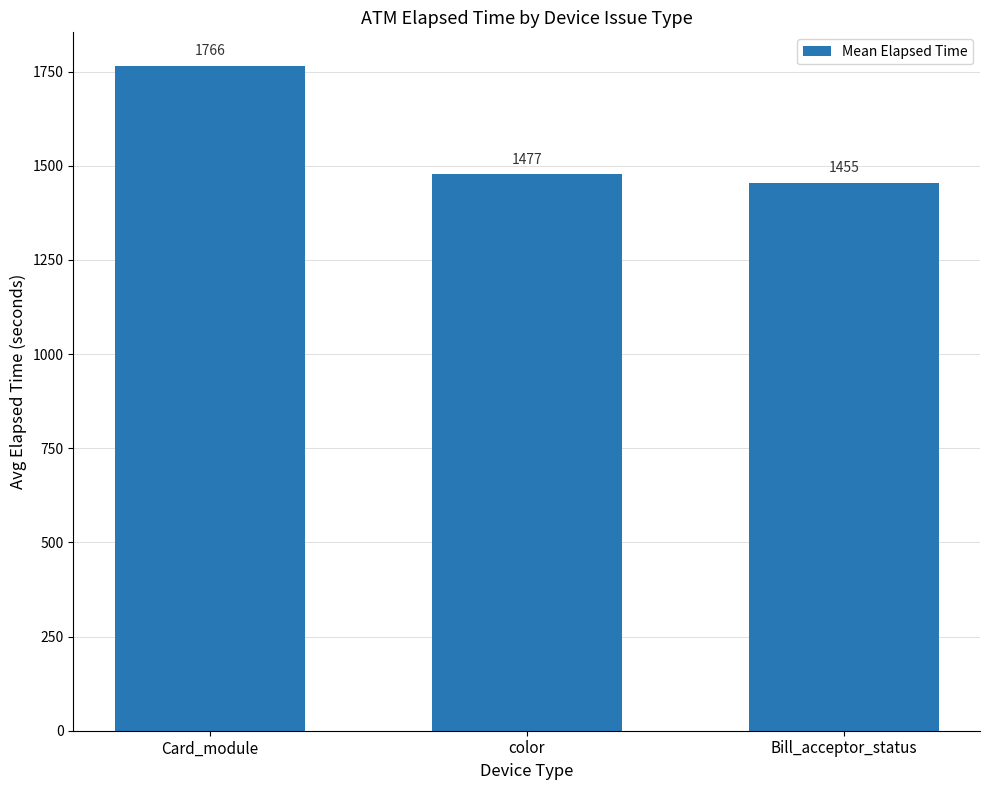

Which category has the lowest value across all series?

Bill_acceptor_status